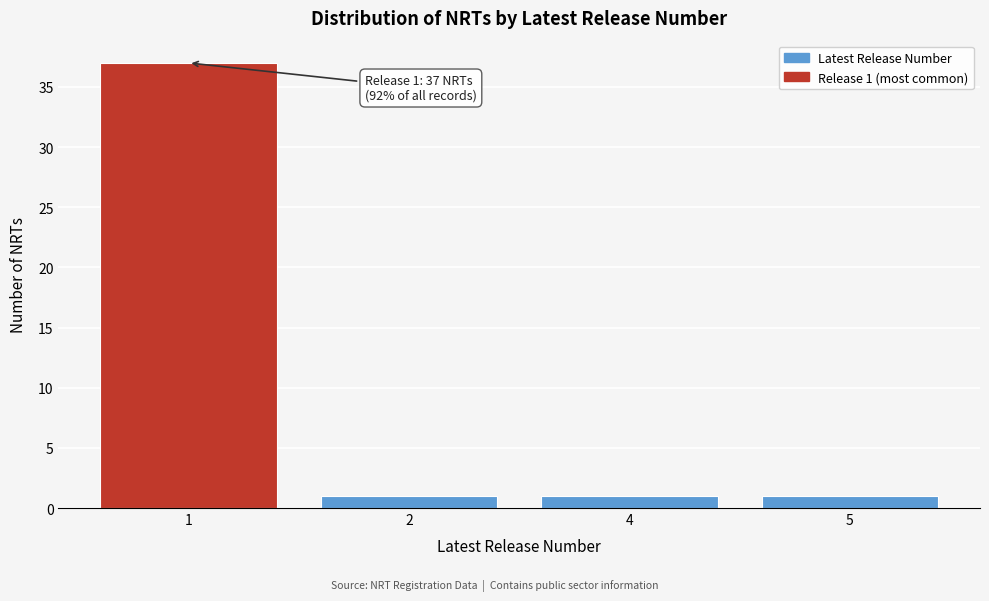

Reading left to right, transcribe all the data shown in this chart.

1=37	2=1	4=1	5=1